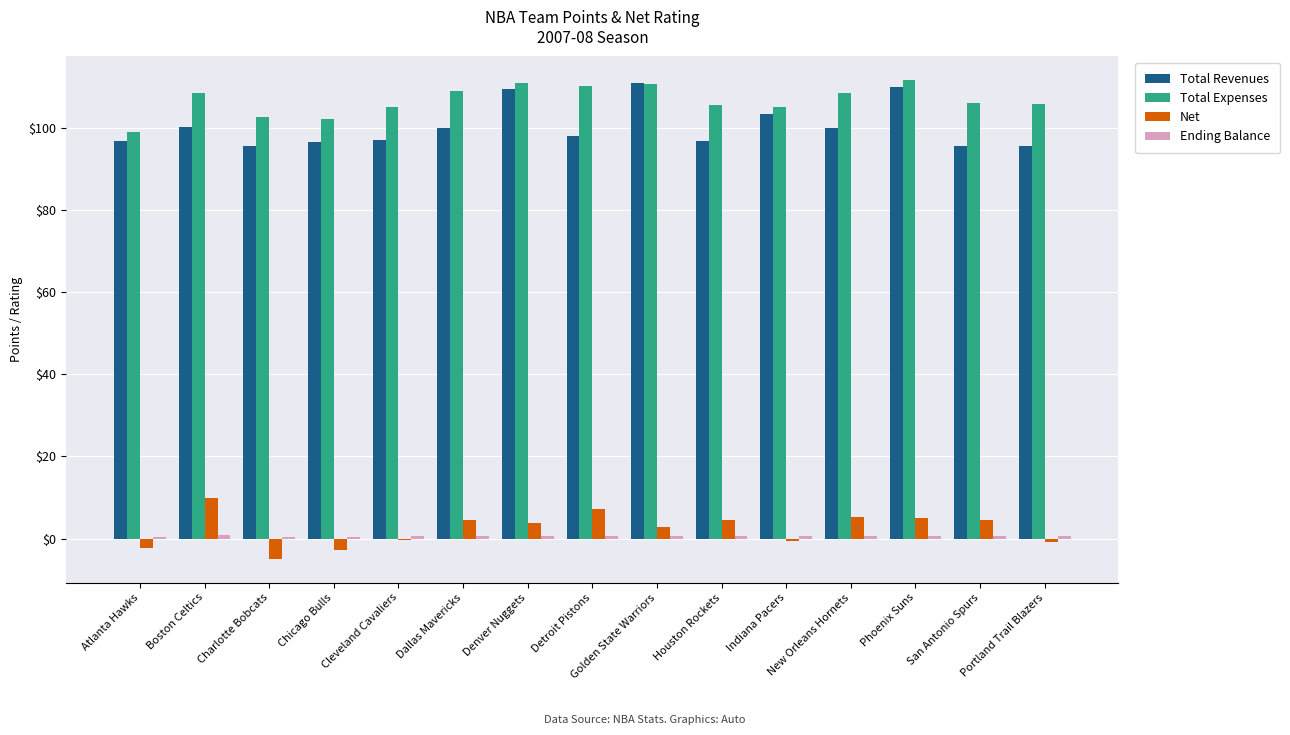

What is the greatest value displayed?

111.6